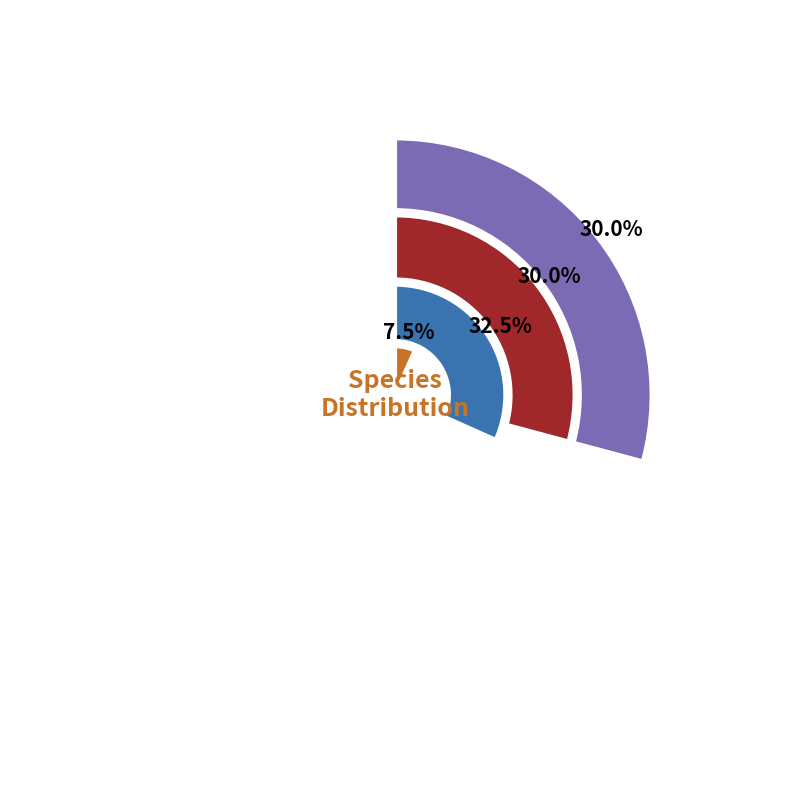

Does ENCA represent more than half of the total?

No